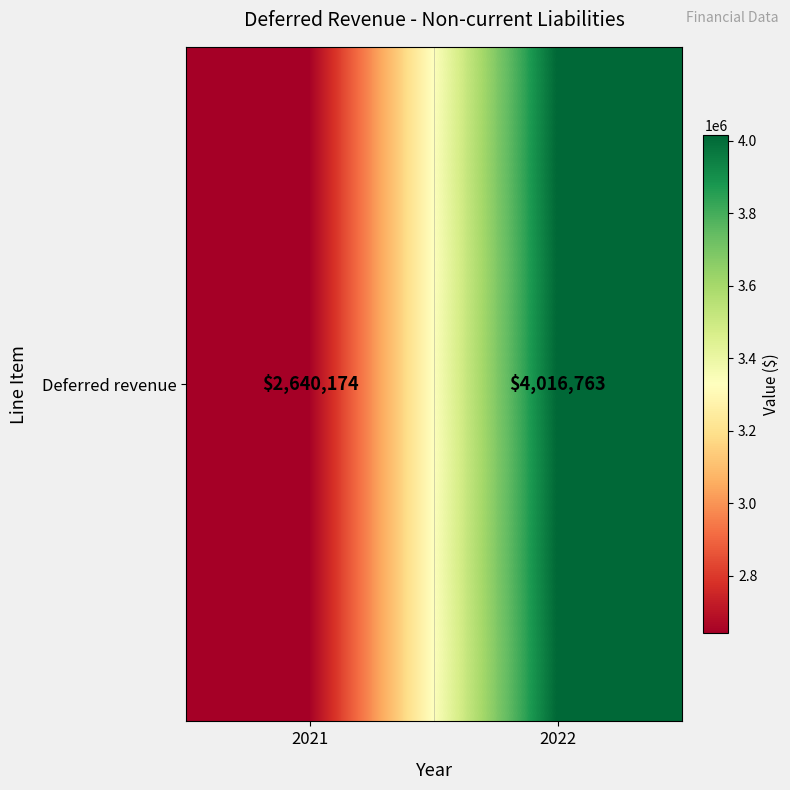

What is the sum of all values?

6656937